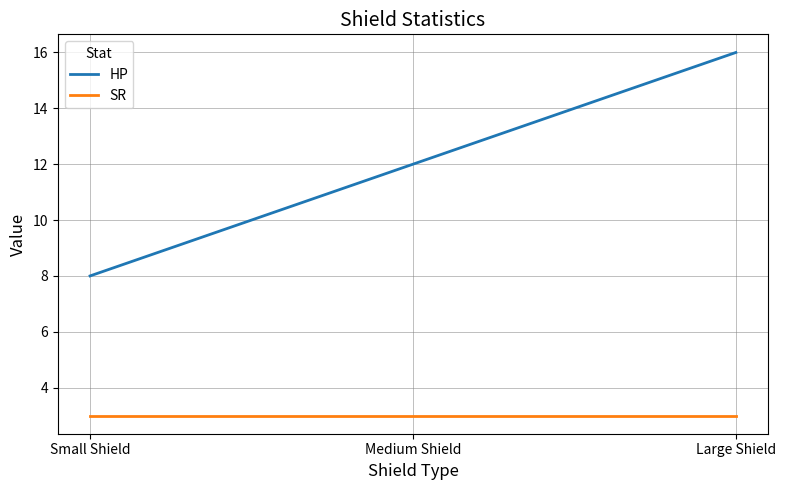

Which label corresponds to the largest value in the chart?

Large Shield